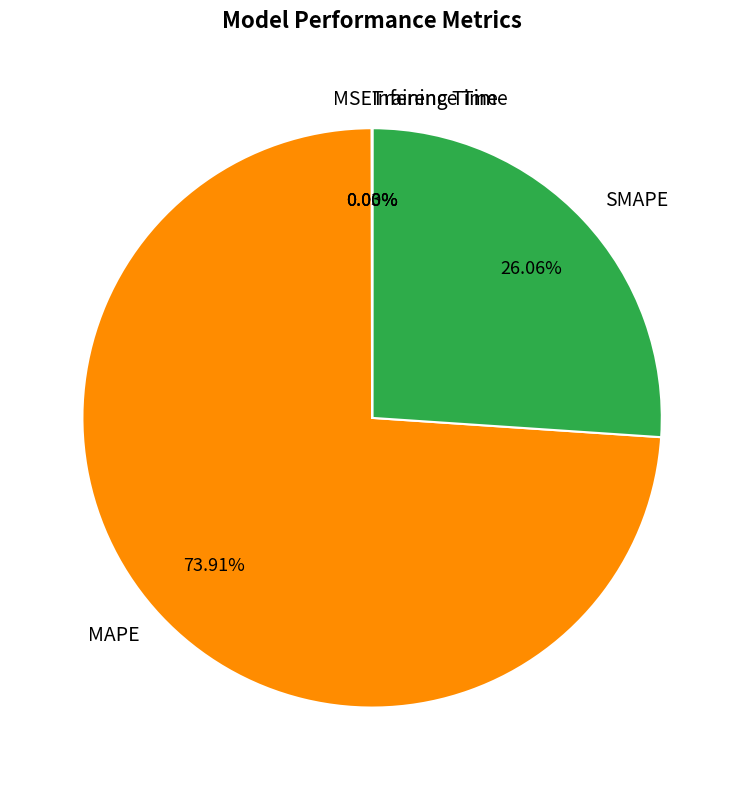

Is there any slice that represents more than half of the pie?

Yes